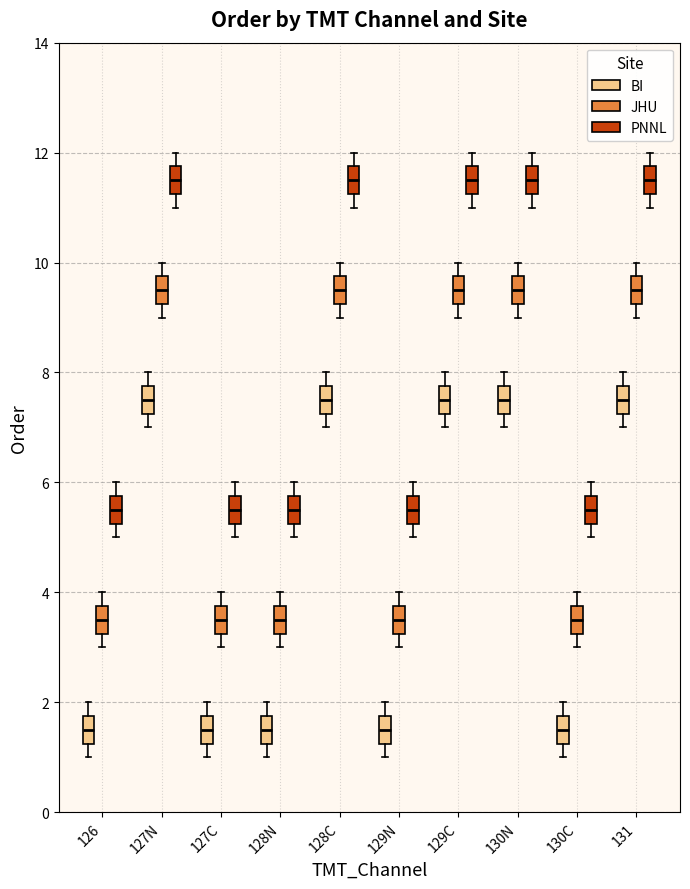

Reading left to right, transcribe this box plot: for each box, give where its median line is, the range the box spans, and where its two whiskers end, as read against the y-axis. The values are not printed on the chart, so give them approximately, as read against the axis.

126 (BI): median 1.6, box 1.2 to 1.8, whiskers 1.0 to 2.0
126 (JHU): median 3.6, box 3.2 to 3.8, whiskers 3.0 to 4.0
126 (PNNL): median 5.6, box 5.2 to 5.8, whiskers 5.0 to 6.0
127N (BI): median 7.6, box 7.2 to 7.8, whiskers 7.0 to 8.0
127N (JHU): median 9.6, box 9.2 to 9.8, whiskers 9.0 to 10.0
127N (PNNL): median 11.6, box 11.2 to 11.8, whiskers 11.0 to 12.0
127C (BI): median 1.6, box 1.2 to 1.8, whiskers 1.0 to 2.0
127C (JHU): median 3.6, box 3.2 to 3.8, whiskers 3.0 to 4.0
127C (PNNL): median 5.6, box 5.2 to 5.8, whiskers 5.0 to 6.0
128N (BI): median 1.6, box 1.2 to 1.8, whiskers 1.0 to 2.0
128N (JHU): median 3.6, box 3.2 to 3.8, whiskers 3.0 to 4.0
128N (PNNL): median 5.6, box 5.2 to 5.8, whiskers 5.0 to 6.0
128C (BI): median 7.6, box 7.2 to 7.8, whiskers 7.0 to 8.0
128C (JHU): median 9.6, box 9.2 to 9.8, whiskers 9.0 to 10.0
128C (PNNL): median 11.6, box 11.2 to 11.8, whiskers 11.0 to 12.0
129N (BI): median 1.6, box 1.2 to 1.8, whiskers 1.0 to 2.0
129N (JHU): median 3.6, box 3.2 to 3.8, whiskers 3.0 to 4.0
129N (PNNL): median 5.6, box 5.2 to 5.8, whiskers 5.0 to 6.0
129C (BI): median 7.6, box 7.2 to 7.8, whiskers 7.0 to 8.0
129C (JHU): median 9.6, box 9.2 to 9.8, whiskers 9.0 to 10.0
129C (PNNL): median 11.6, box 11.2 to 11.8, whiskers 11.0 to 12.0
130N (BI): median 7.6, box 7.2 to 7.8, whiskers 7.0 to 8.0
130N (JHU): median 9.6, box 9.2 to 9.8, whiskers 9.0 to 10.0
130N (PNNL): median 11.6, box 11.2 to 11.8, whiskers 11.0 to 12.0
130C (BI): median 1.6, box 1.2 to 1.8, whiskers 1.0 to 2.0
130C (JHU): median 3.6, box 3.2 to 3.8, whiskers 3.0 to 4.0
130C (PNNL): median 5.6, box 5.2 to 5.8, whiskers 5.0 to 6.0
131 (BI): median 7.6, box 7.2 to 7.8, whiskers 7.0 to 8.0
131 (JHU): median 9.6, box 9.2 to 9.8, whiskers 9.0 to 10.0
131 (PNNL): median 11.6, box 11.2 to 11.8, whiskers 11.0 to 12.0